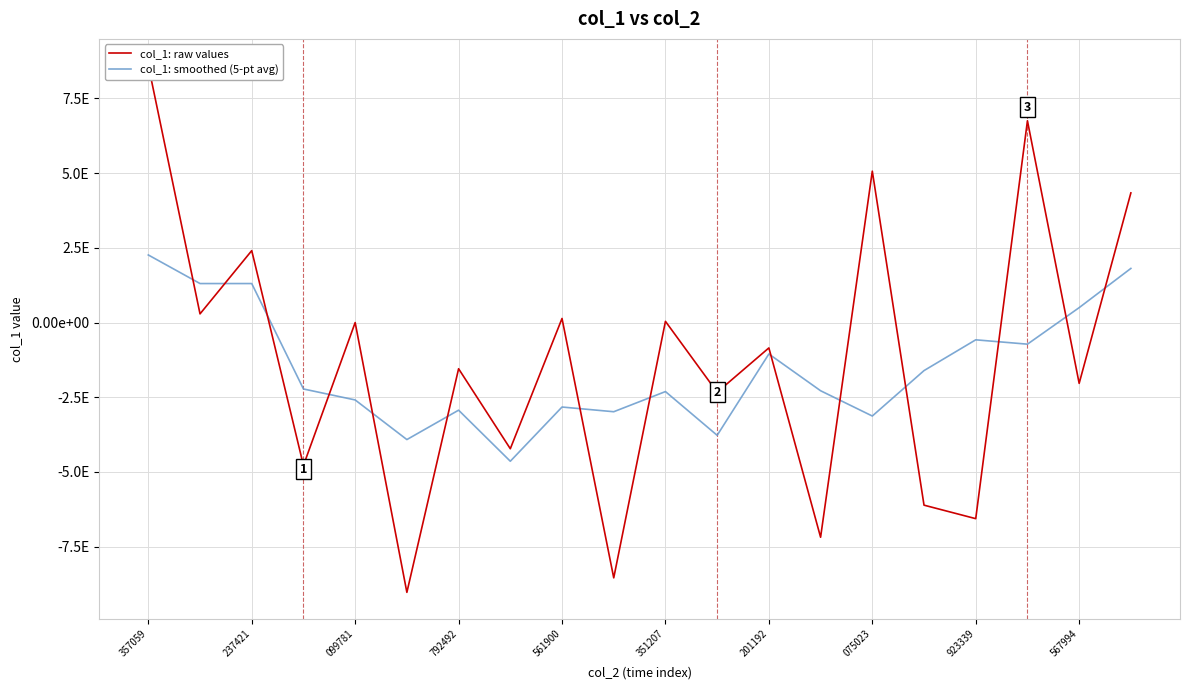

Which series has the largest total across all categories?

col_1: raw values